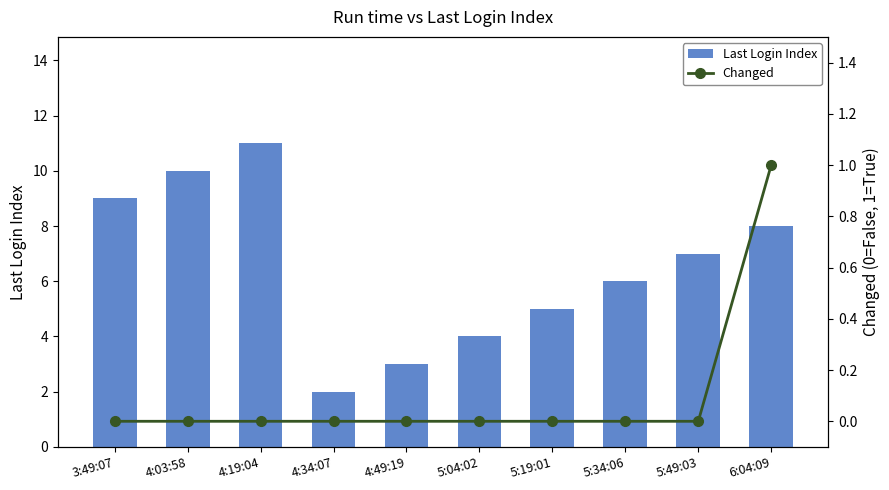

Which has a higher value, 5:19:01 or 5:49:03?

5:49:03